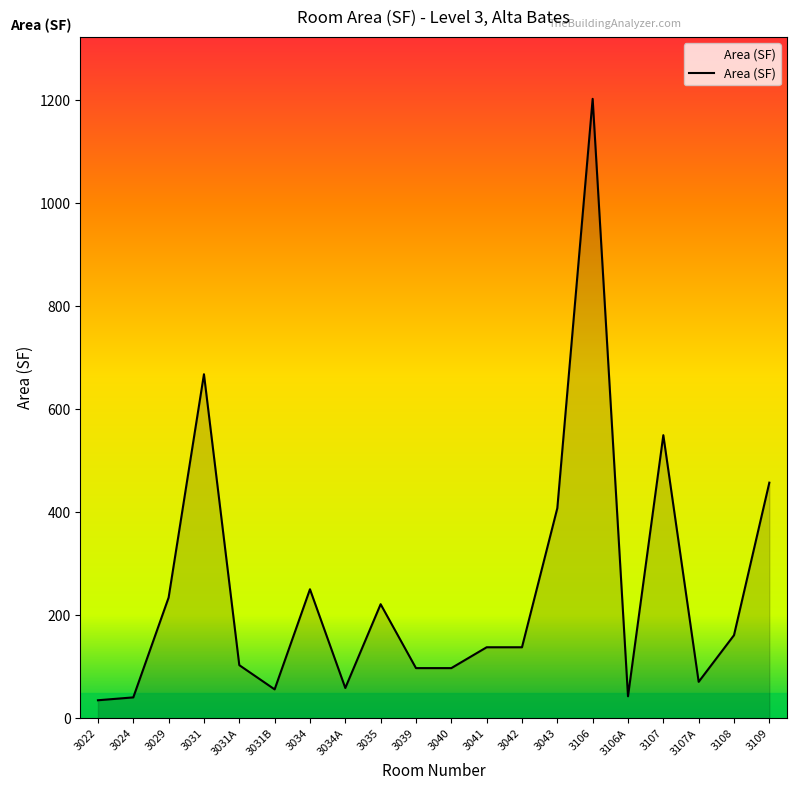

Between 3034 and 3109, which is larger?

3109